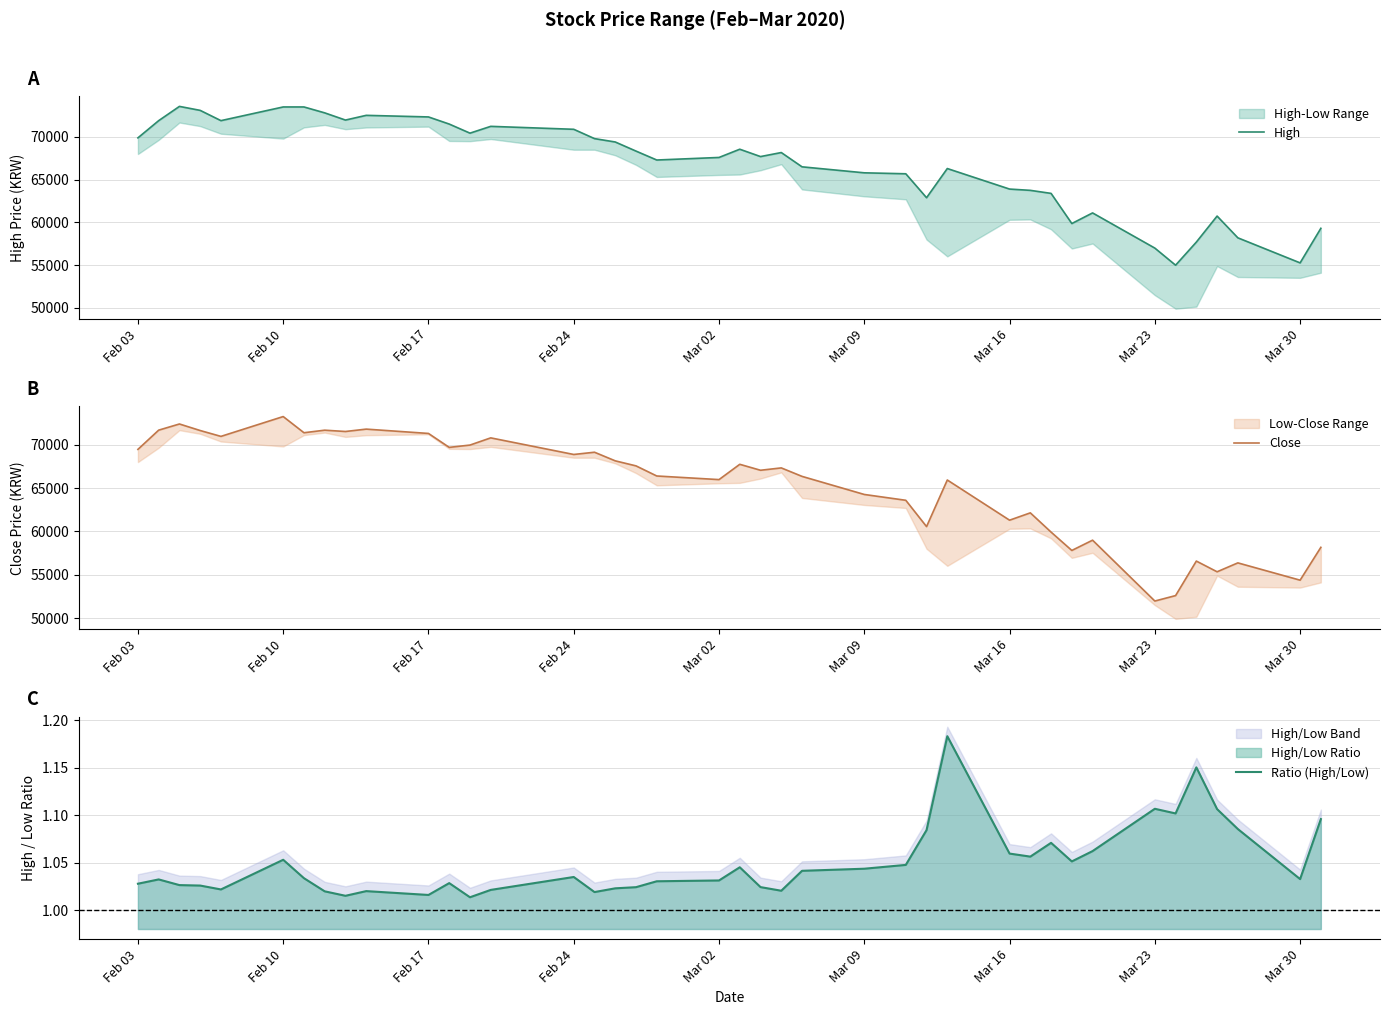

What is the total value across all series at Feb 17?

143633.8